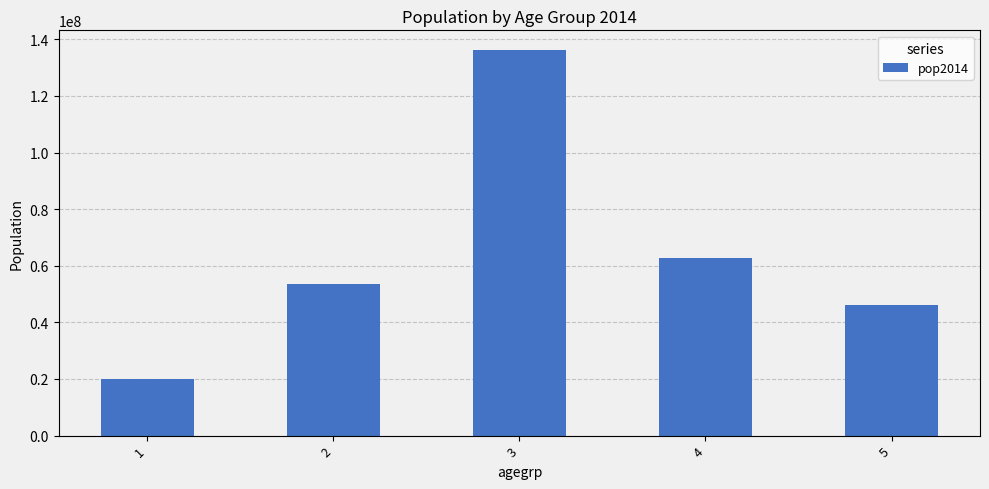

What is the sum of all values?

318857056